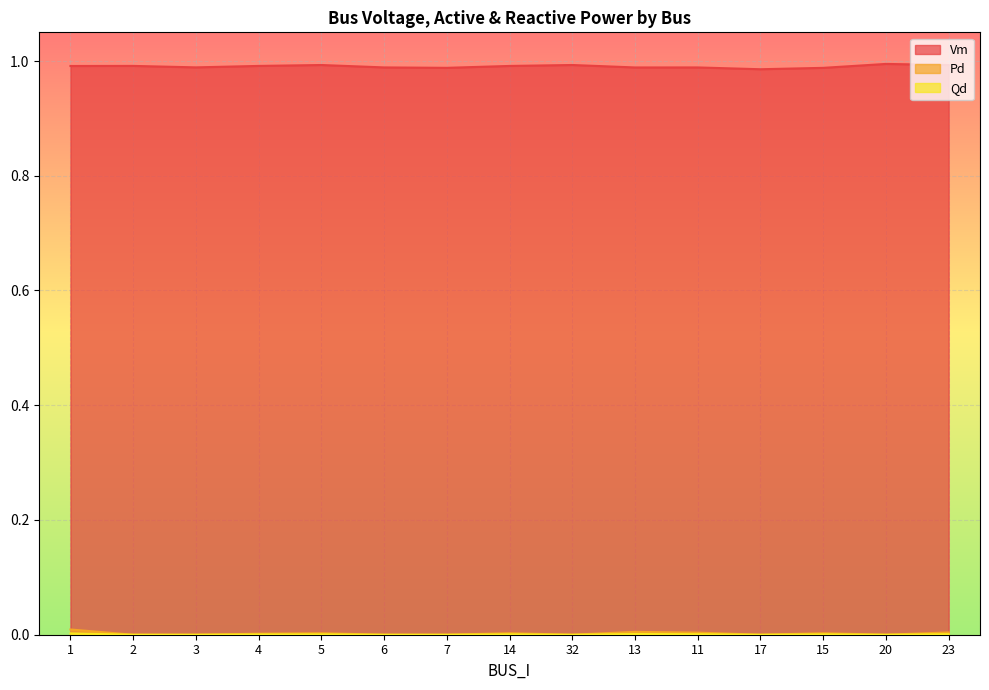

Is it true that Vm equals 1.6 at 32?

False